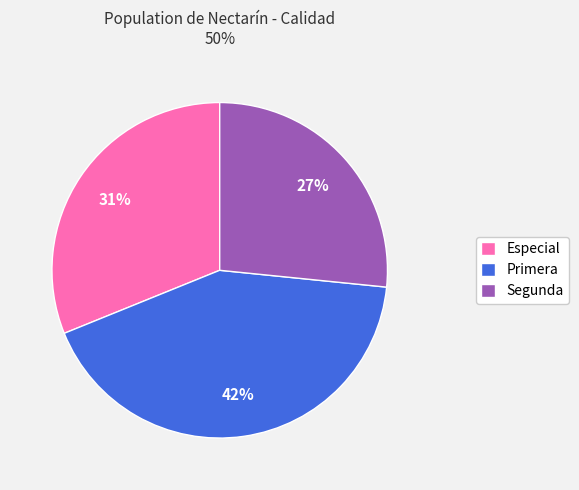

The Segunda slice represents 1% of the pie. True or false?

False